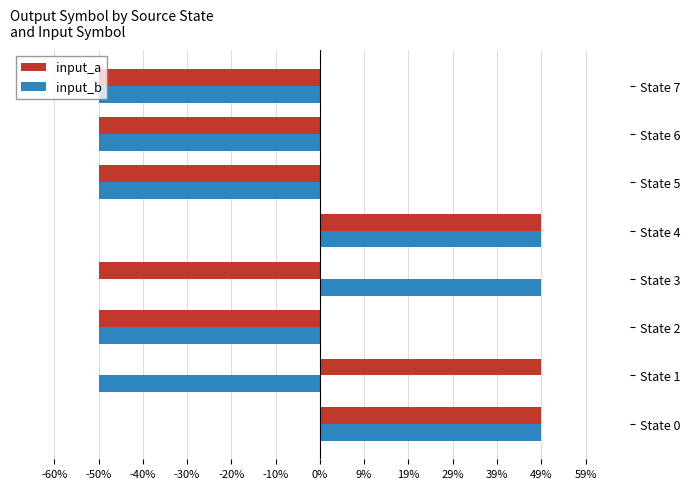

What are all the series names shown in the legend?

input_a, input_b